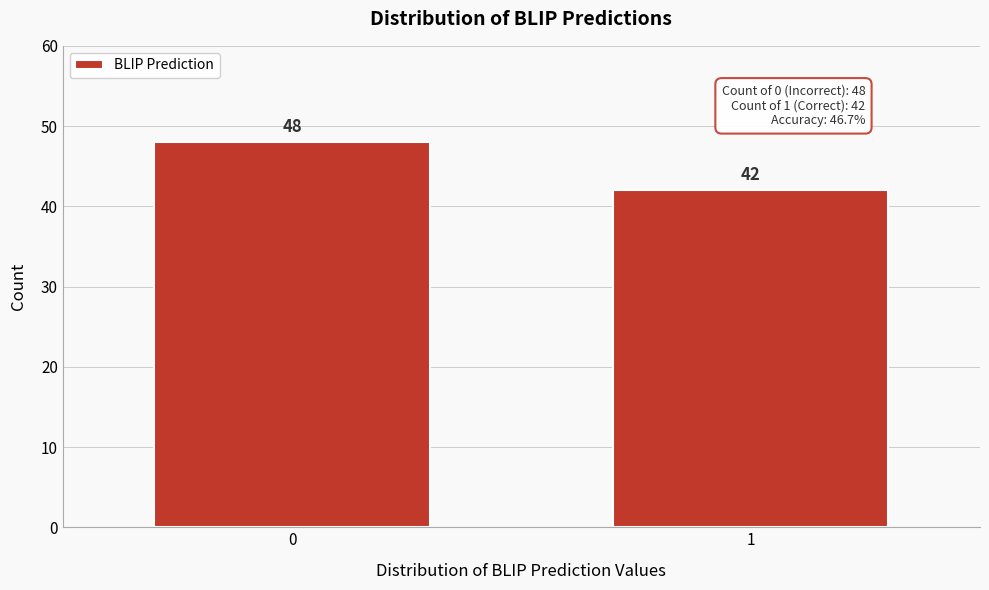

Reading left to right, extract all data points from this chart.

0=48	1=42